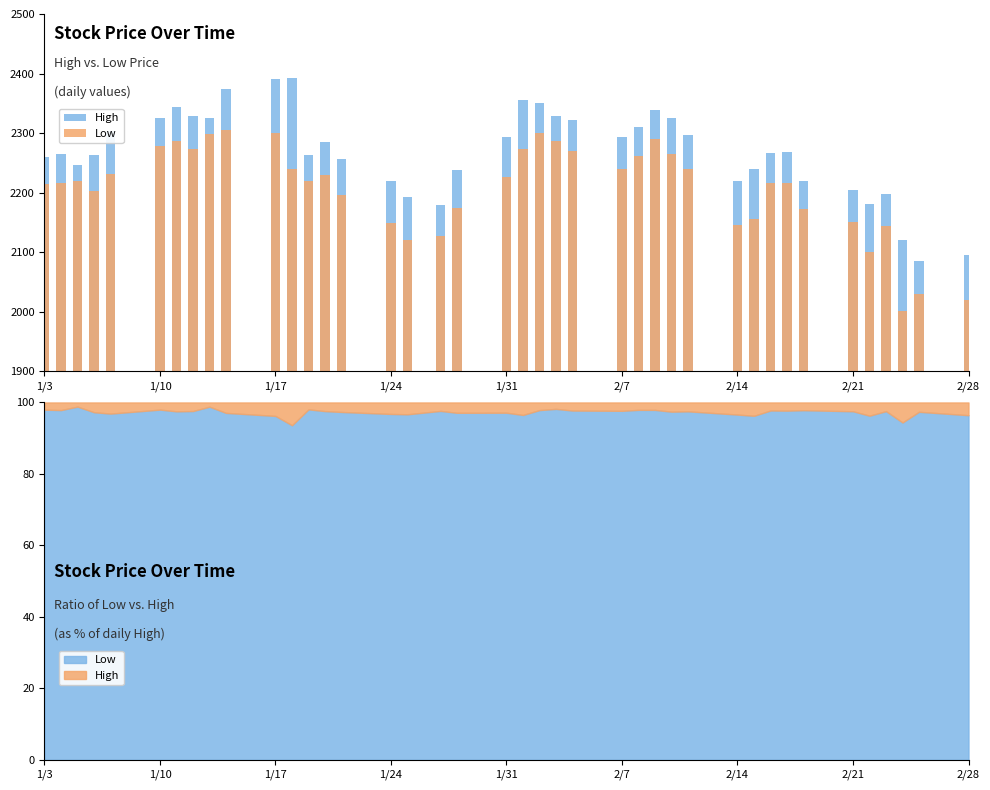

What is the difference between the maximum and minimum values in the Low series?

302.8